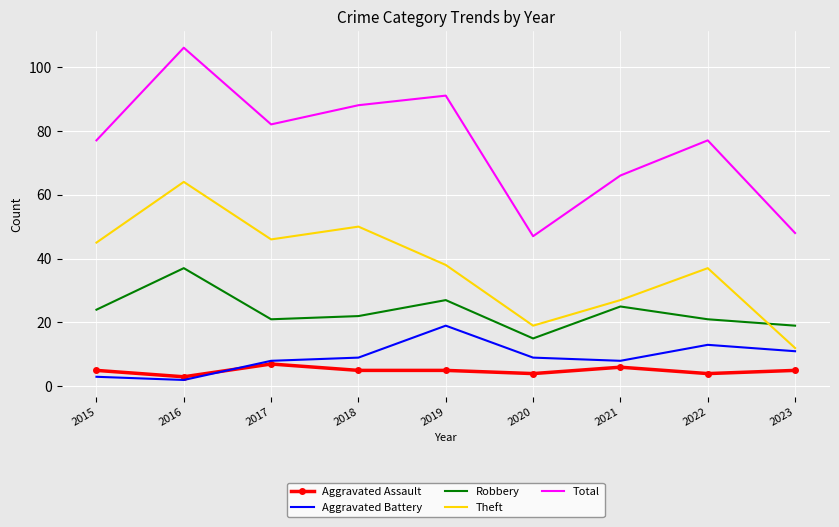

What is the approximate value of Aggravated Battery at 2017, to the nearest 10?

10